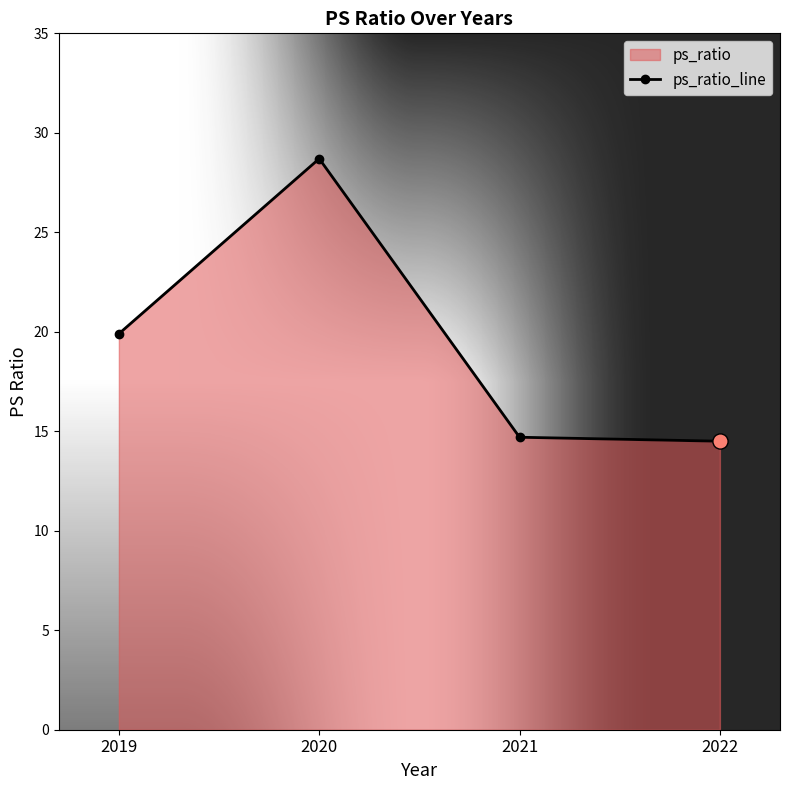

What is the change in value from 2019 to 2022?

-5.4